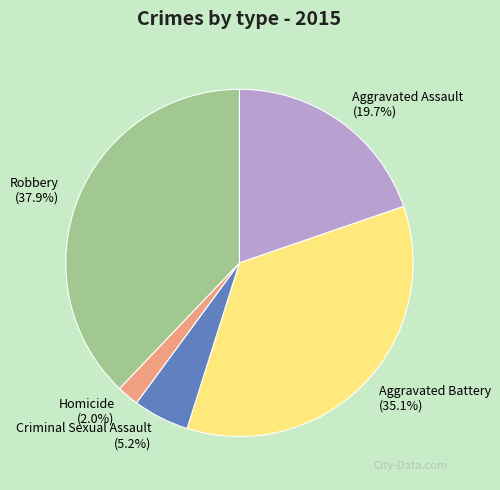

To the nearest percent, what is the difference between the largest and smallest slice percentages?

36%